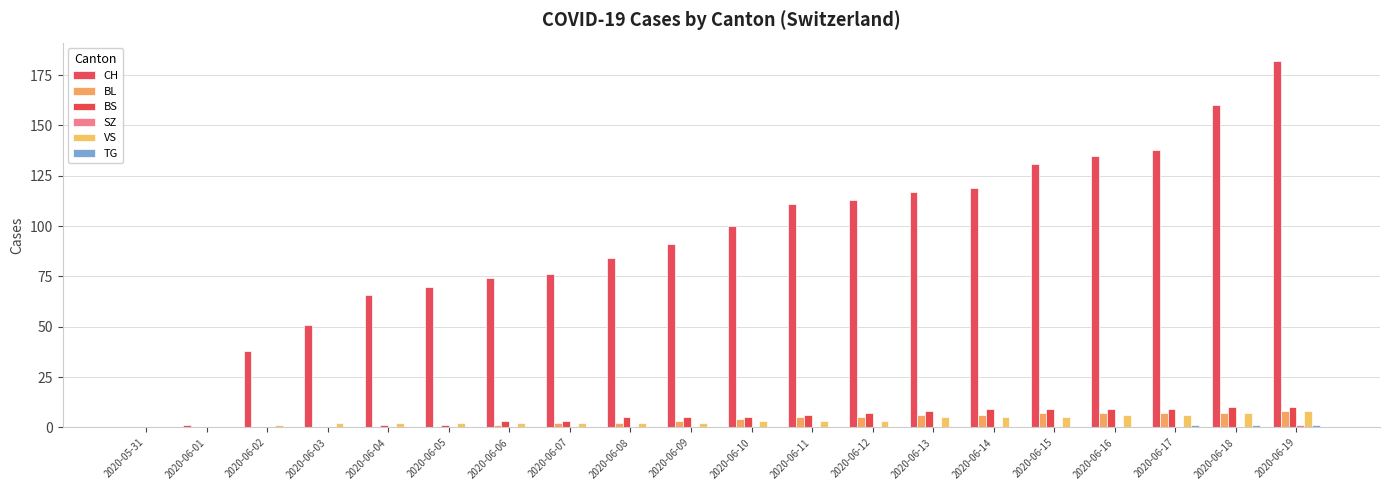

Which category has the highest value in the TG series?

2020-06-17